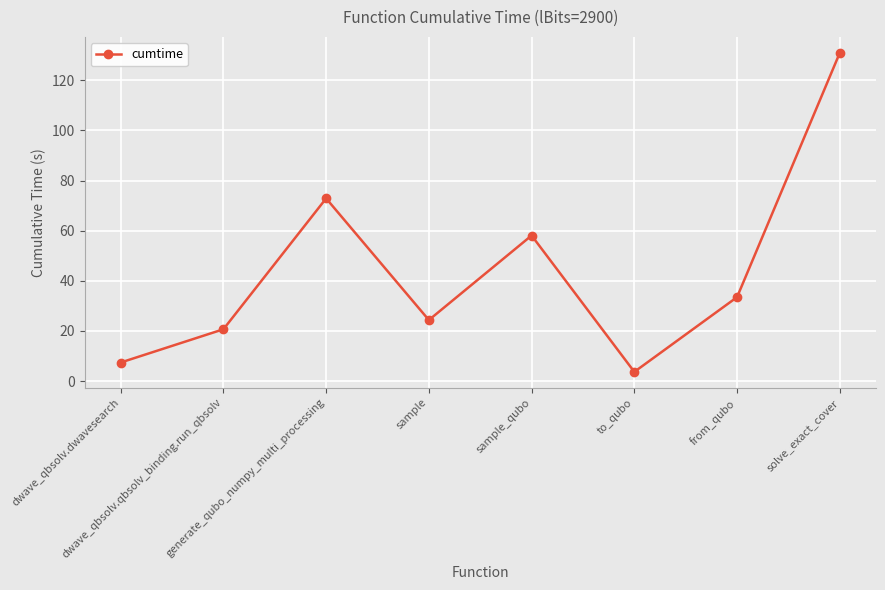

At which label does the data first exceed 33?

generate_qubo_numpy_multi_processing